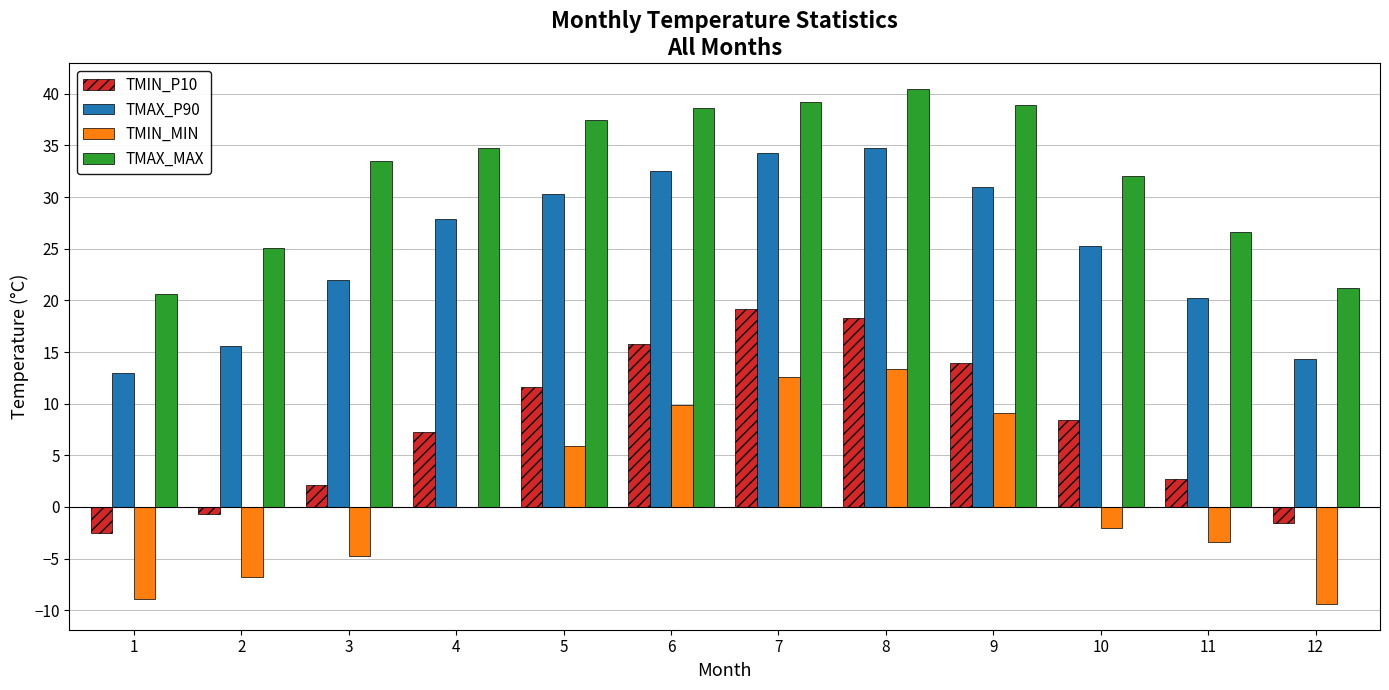

What is the greatest value displayed?

40.5